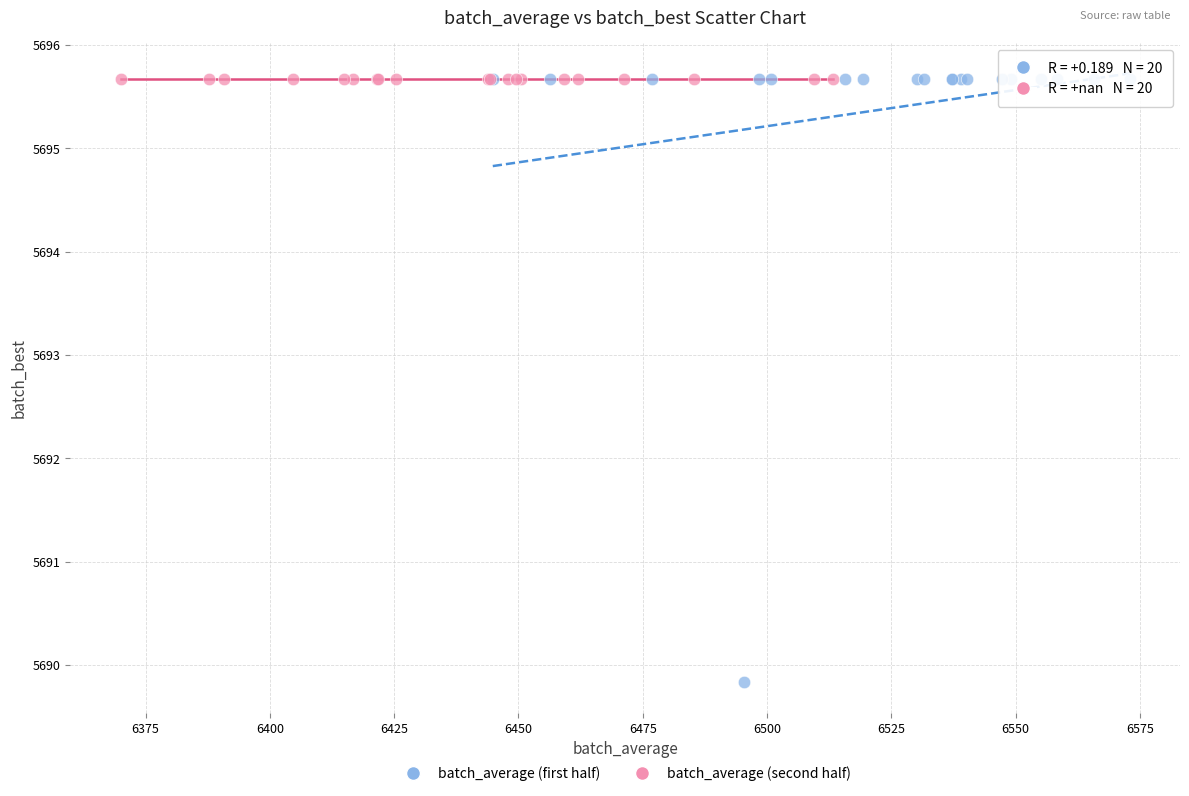

Which series reaches the minimum Y coordinate?

batch_average (first half)